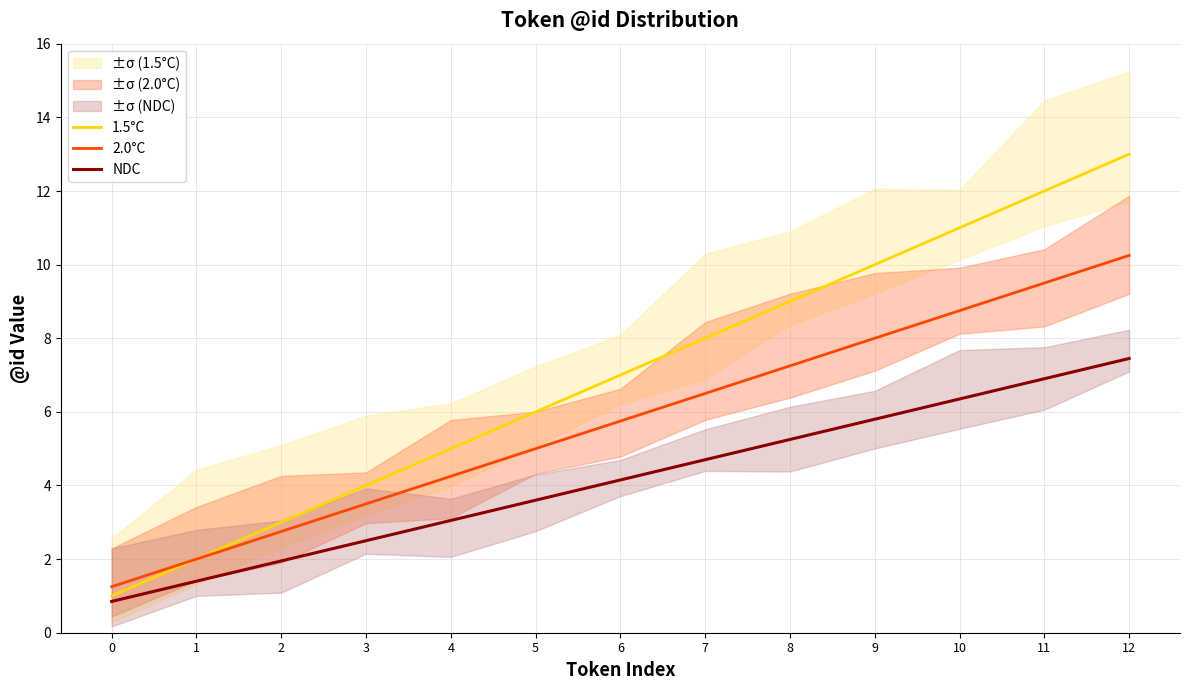

How many data points in 1.5°C are above 7?

6